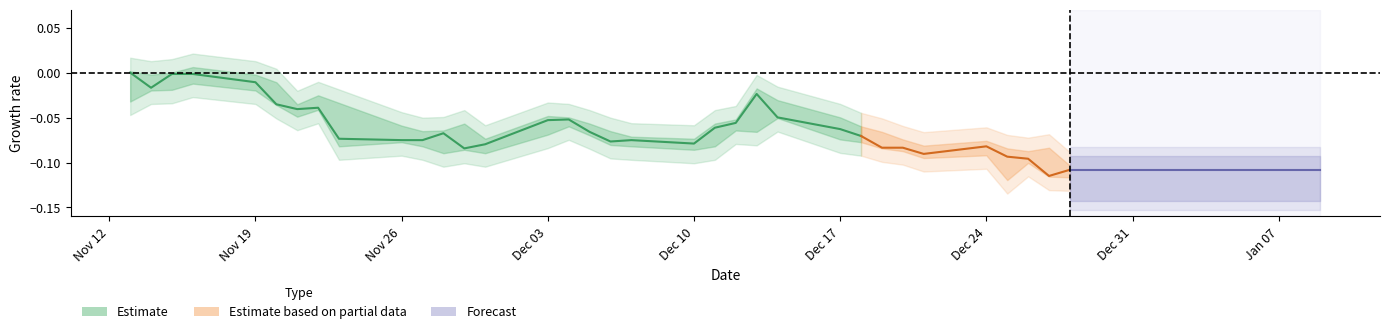

True or false: high has a value of 4.6 at 18.

False